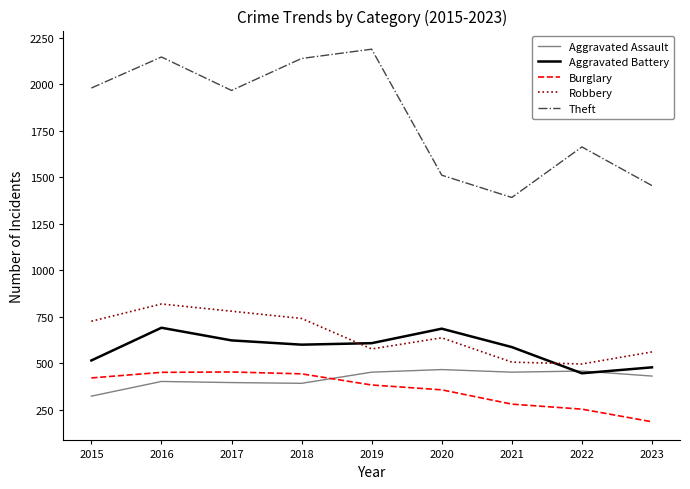

True or false: Burglary and Robbery intersect in this chart.

False